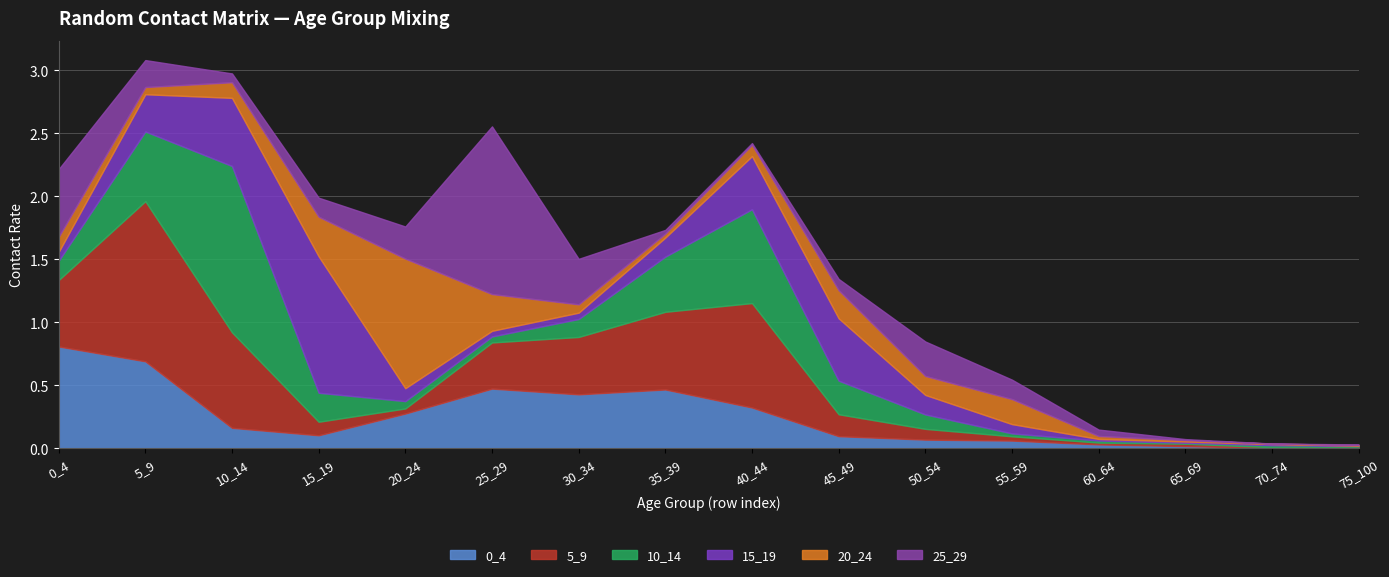

Which series changed the most between 70_74 and 75_100?

10_14